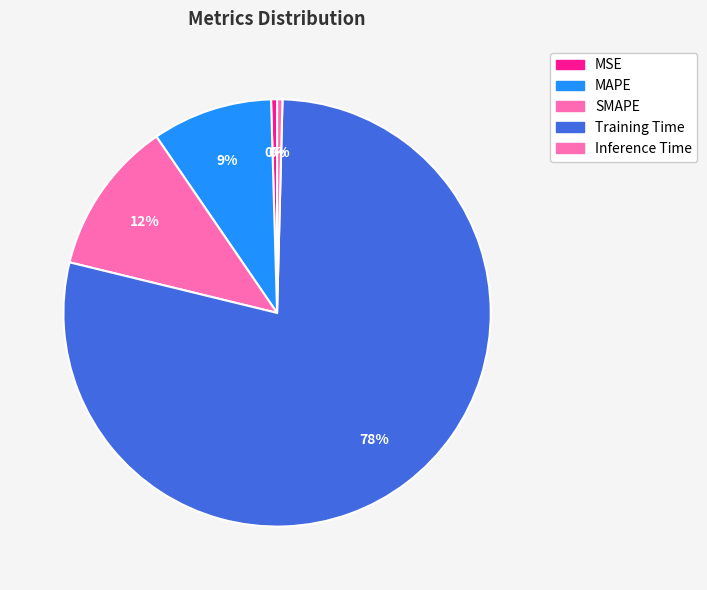

How many slices are in this pie chart?

5